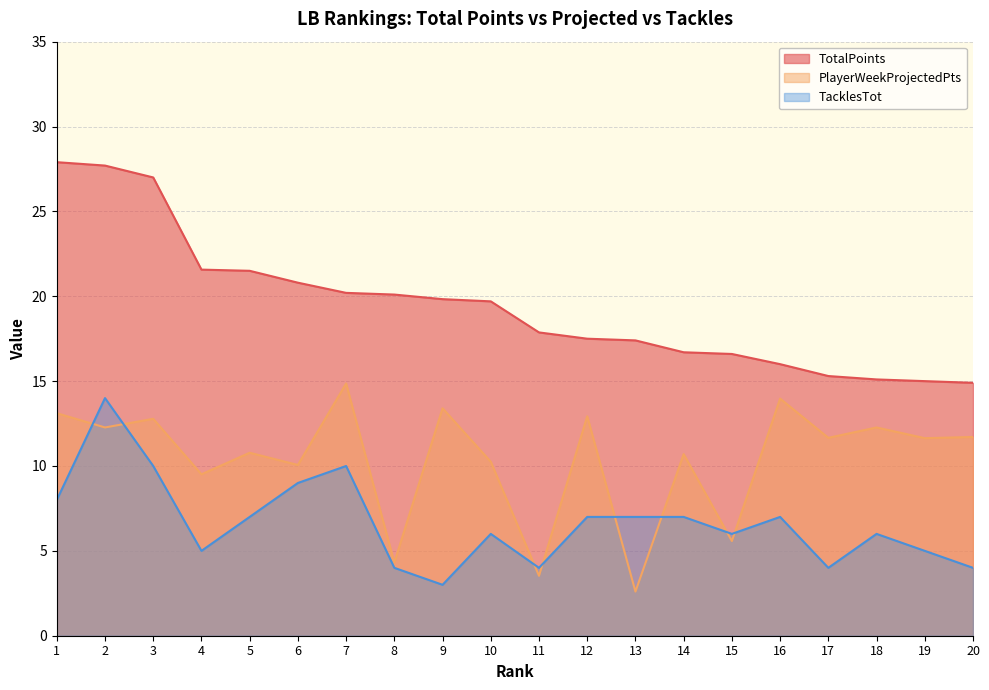

What is the approximate value of TotalPoints at 17?

15.3